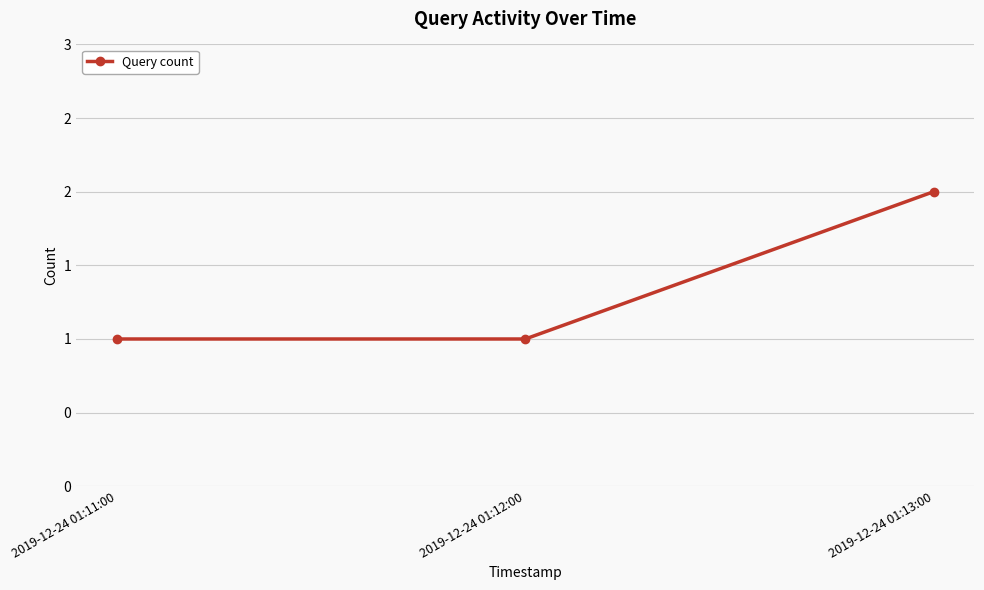

Reading right to left, what are all the values shown in this chart?

2019-12-24 01:13:00=2	2019-12-24 01:12:00=1	2019-12-24 01:11:00=1